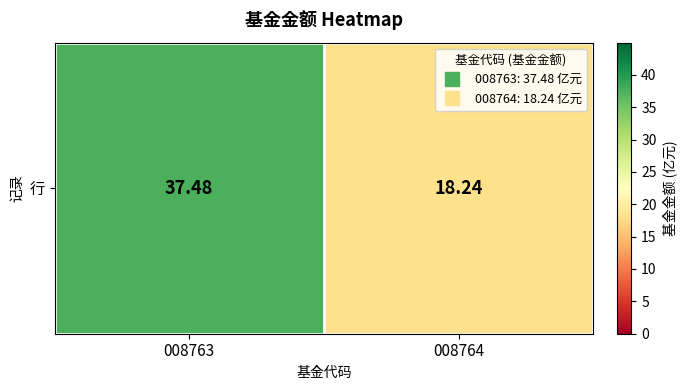

Reading right to left, what are all the values shown in this chart?

18.2	37.5